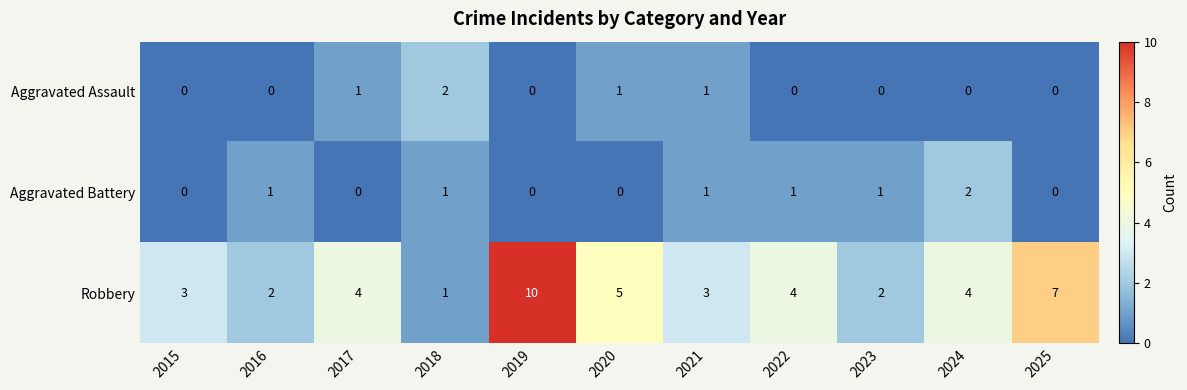

How many data points does each series have?

11